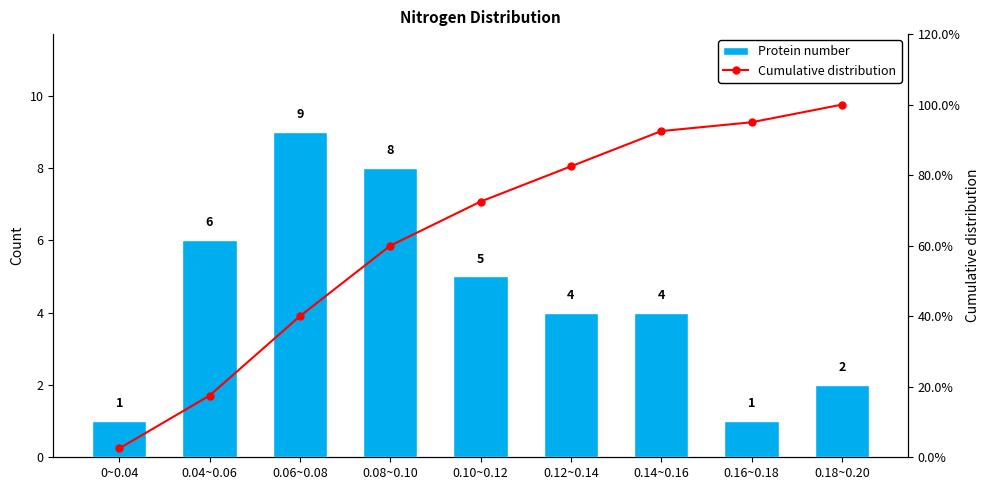

What is the difference between the maximum and minimum values in the Cumulative distribution series?

97.5